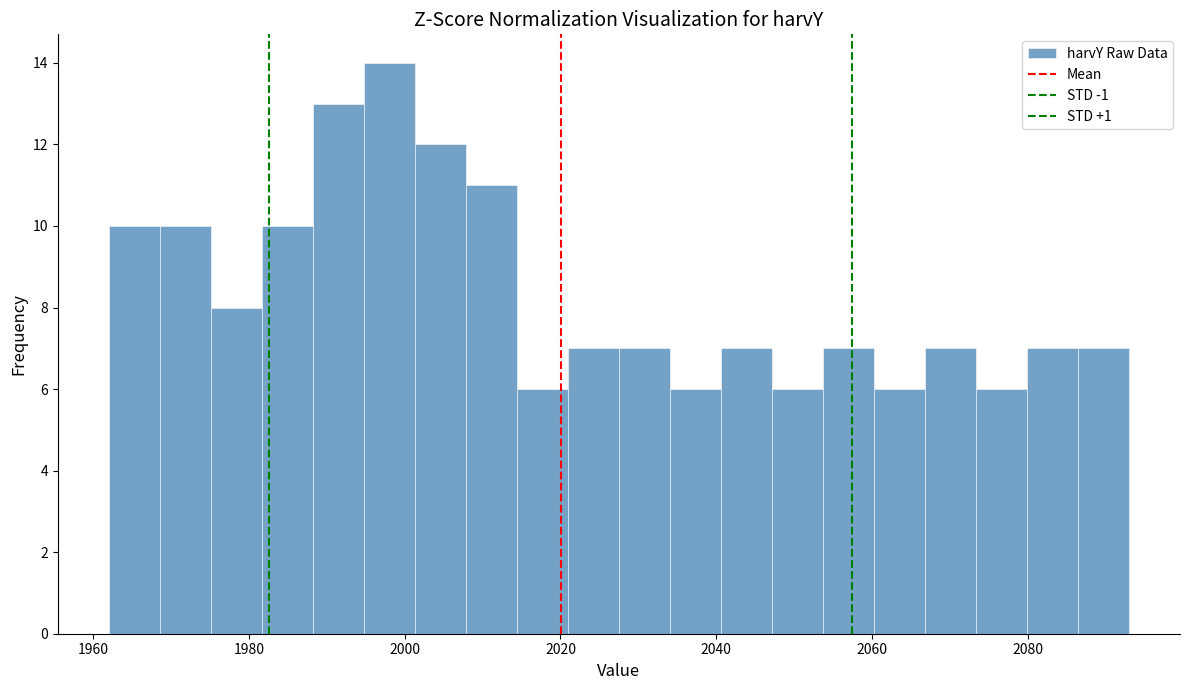

Around what value on the x-axis is the tallest bar? Give the approximate position of its centre, as read against the axis.

1998